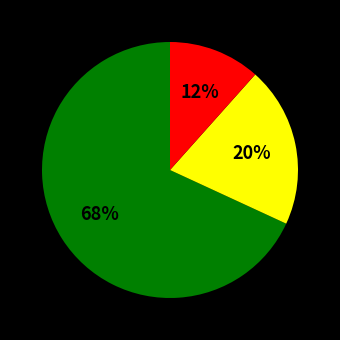

To the nearest percent, what is the average slice percentage?

33%